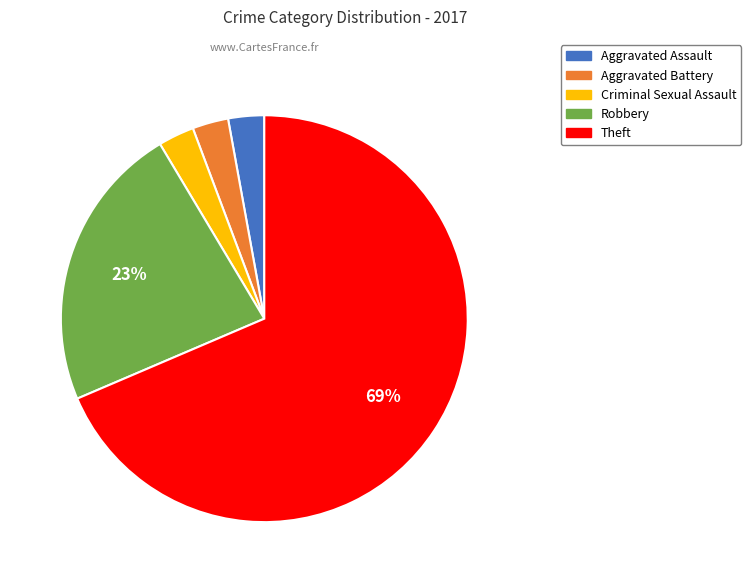

Is there a majority slice in this chart?

Yes